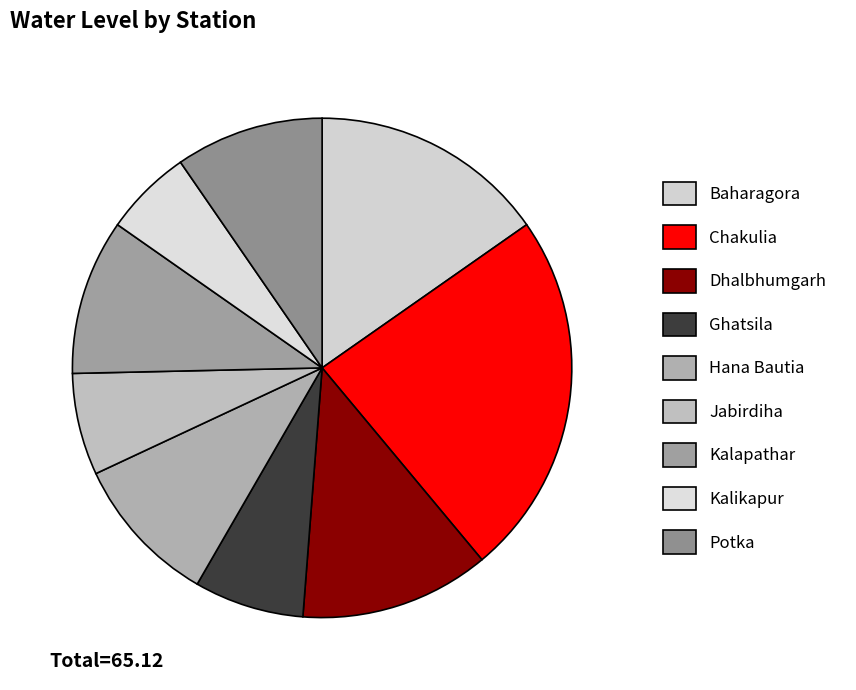

How many segments does this pie chart have?

9